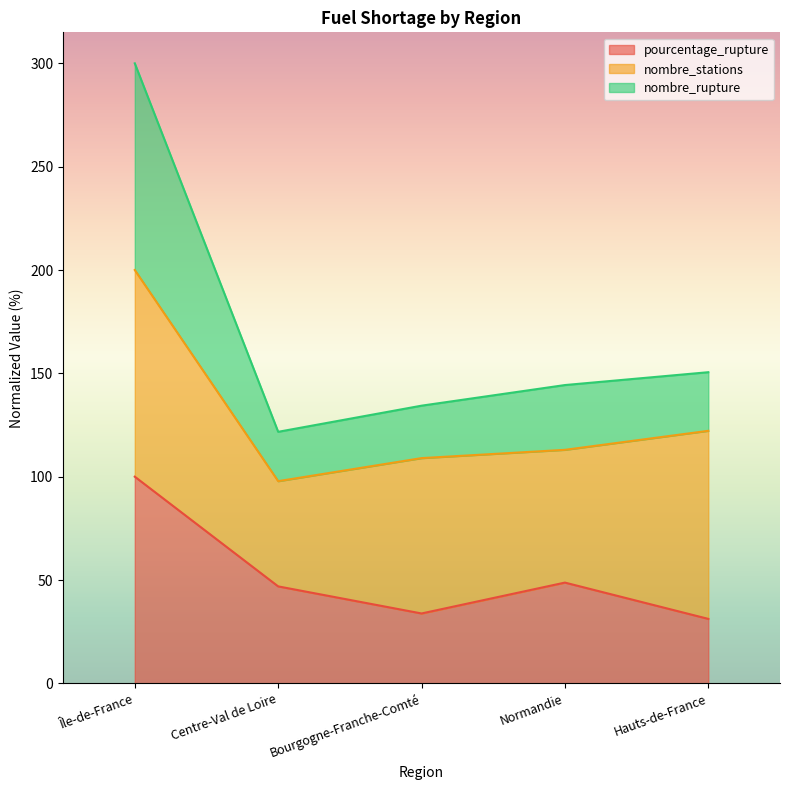

True or false: pourcentage_rupture and nombre_rupture intersect in this chart.

False